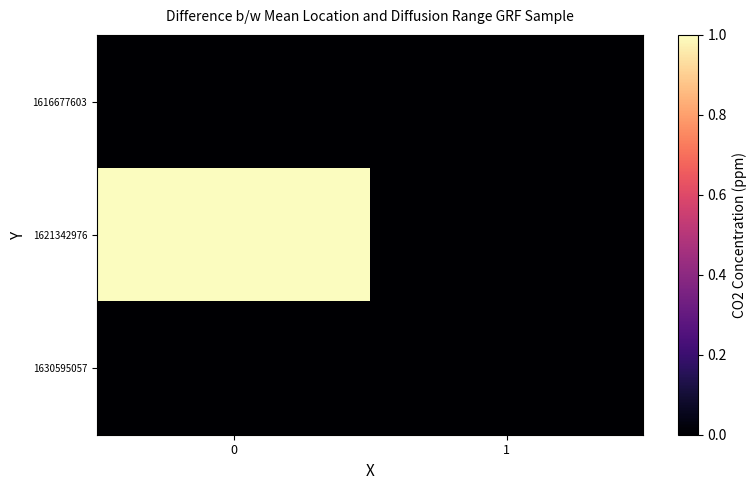

At how many categories does at least one series exceed 0?

1